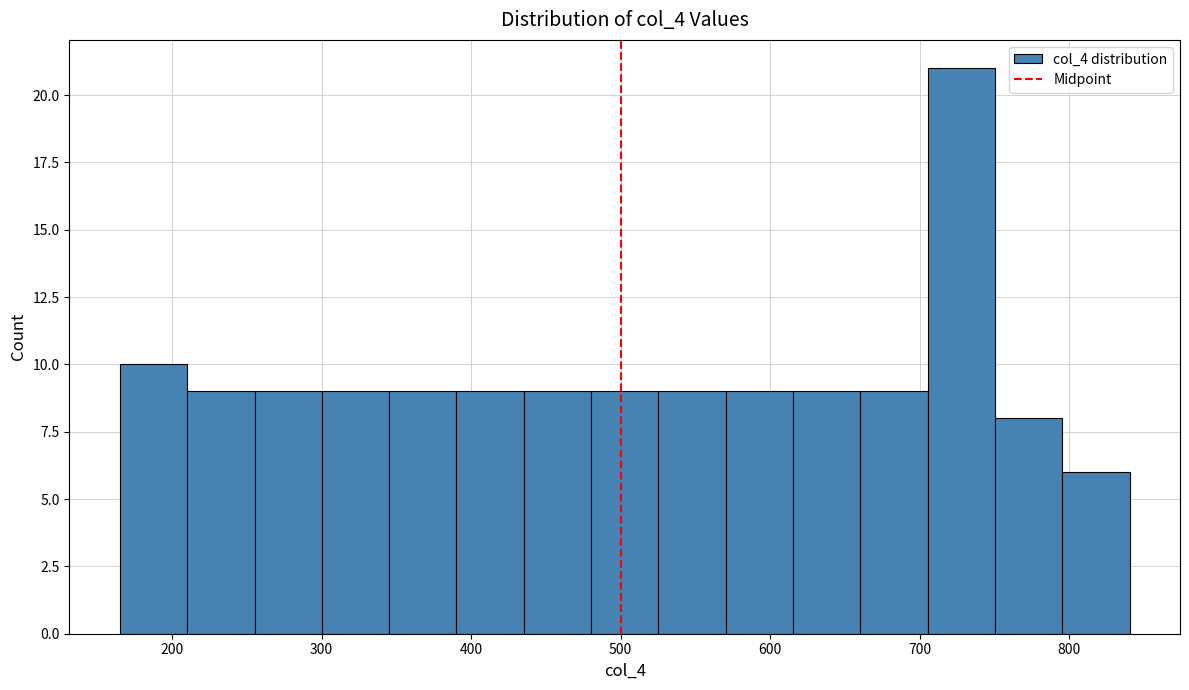

Reading left to right, list every bar in this chart as the range it spans on the x-axis followed by its height. Neither the bar edges nor the heights are printed on the chart, so give them approximately, as read against the axes.

170 to 210: 10
210 to 260: 9
260 to 300: 9
300 to 350: 9
350 to 390: 9
390 to 440: 9
440 to 480: 9
480 to 530: 9
530 to 570: 9
570 to 620: 9
620 to 660: 9
660 to 710: 9
710 to 750: 21
750 to 800: 8
800 to 840: 6